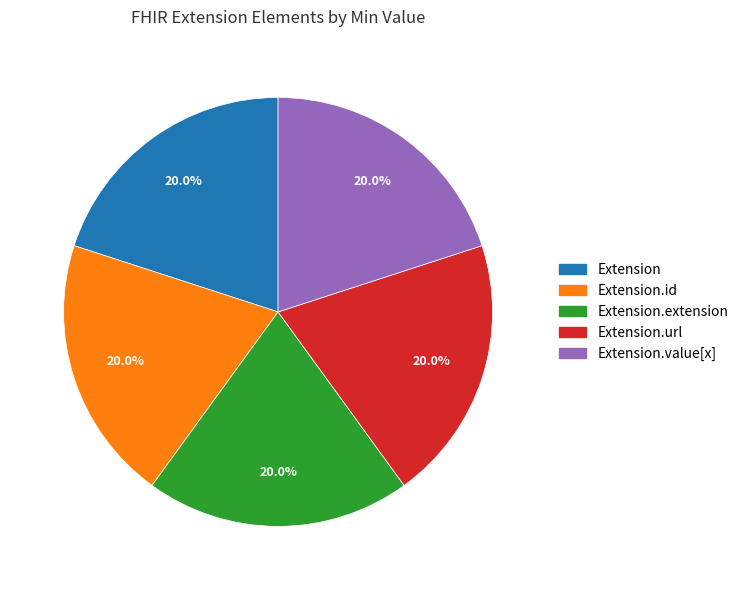

Is there any slice that represents more than half of the pie?

No